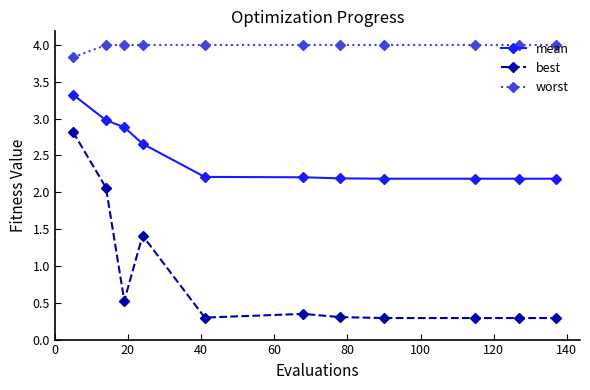

Which series has the largest total across all categories?

worst